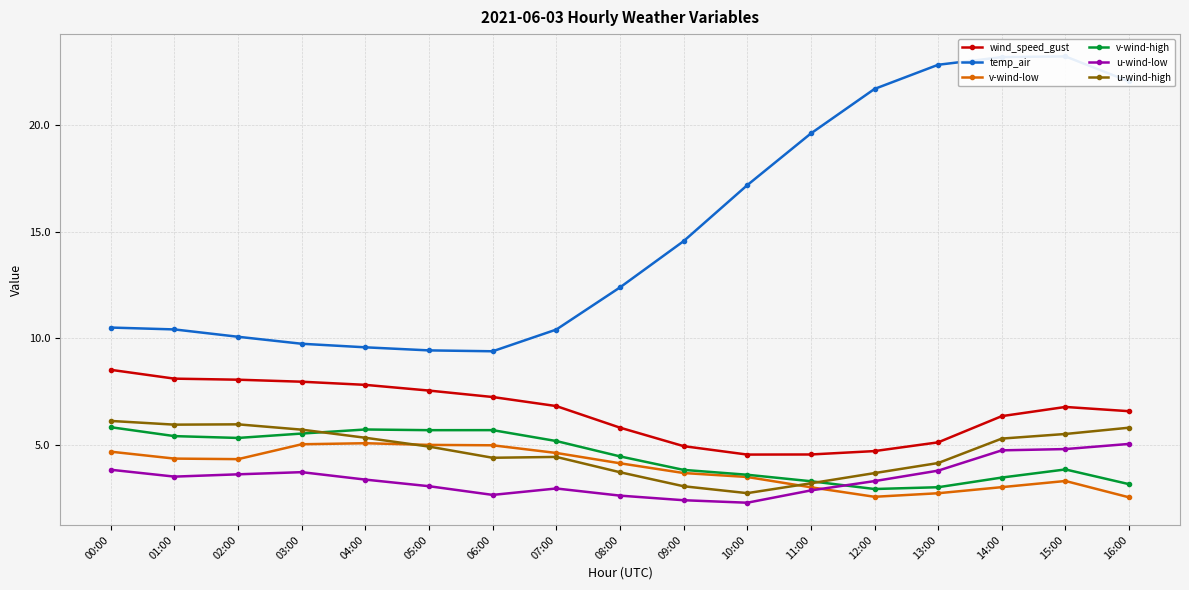

The value of v-wind-low at 15:00 is 5.1. True or false?

False